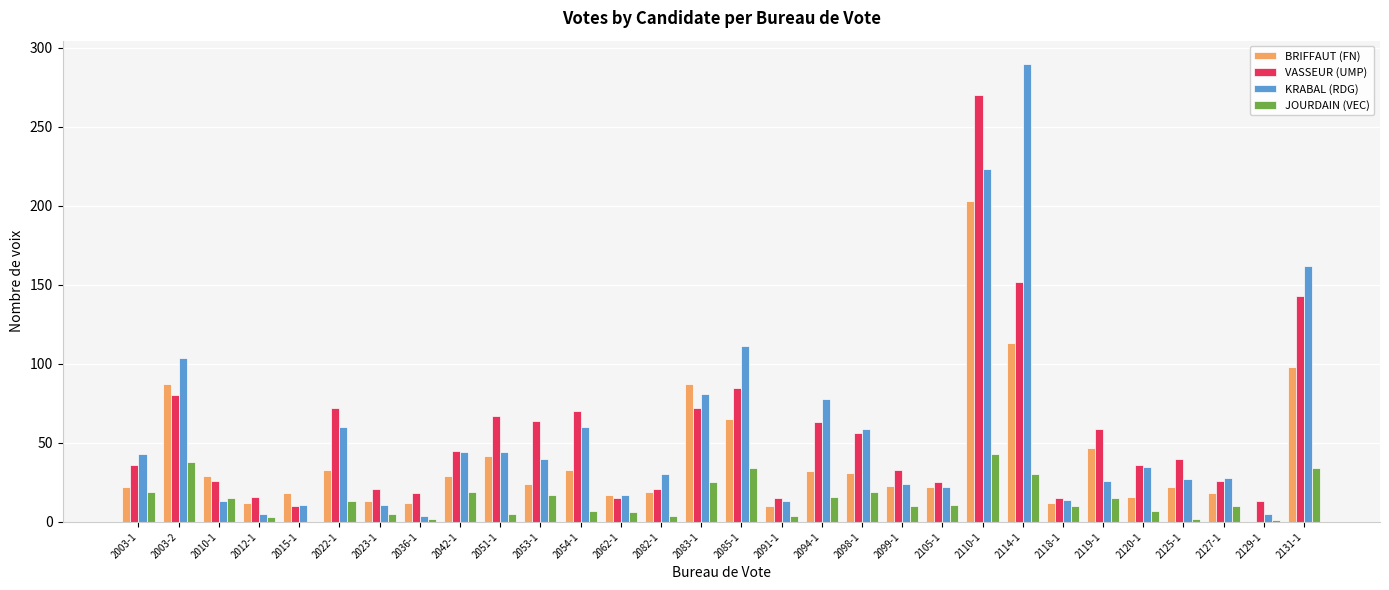

Where does the KRABAL (RDG) series first go above 35?

2003-1